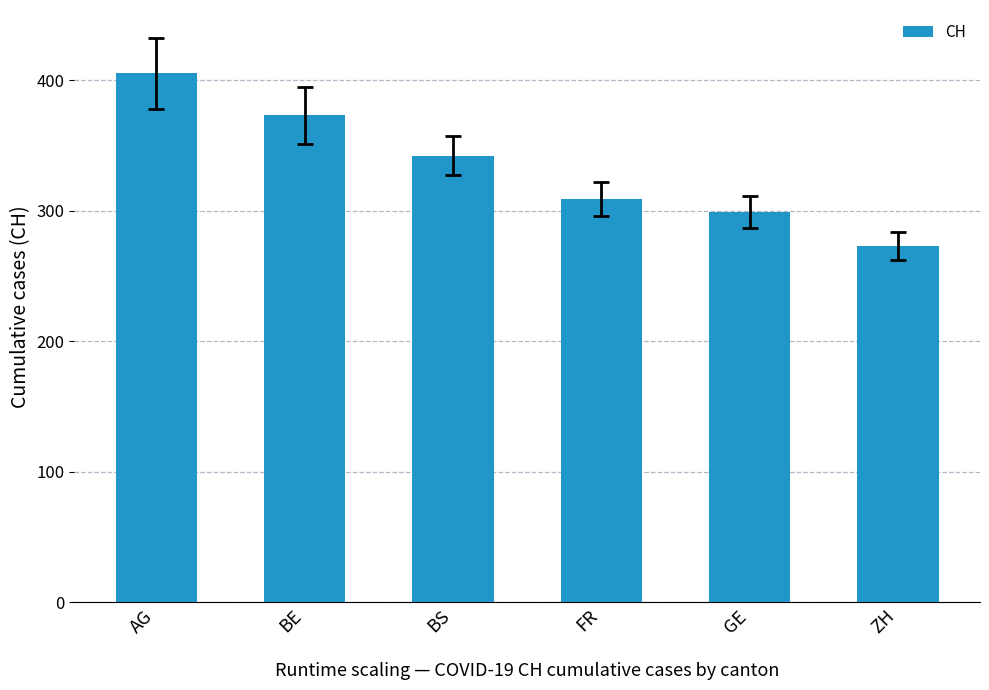

Which label corresponds to the largest value in the chart?

AG